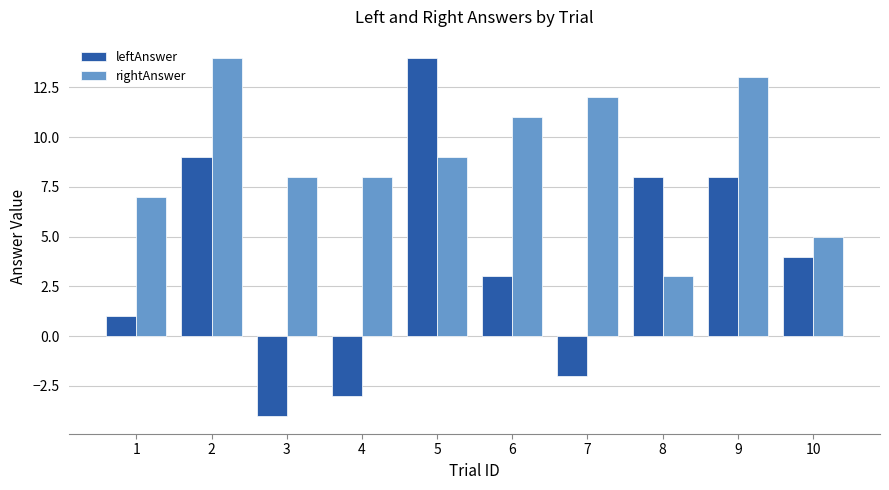

Is the value of leftAnswer at 9 greater than the value of rightAnswer at 8?

Yes